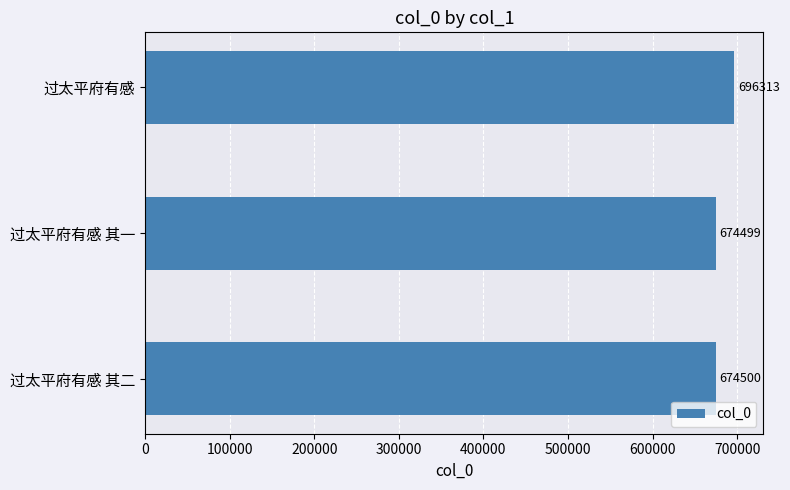

What is the minimum value shown in the chart?

674499